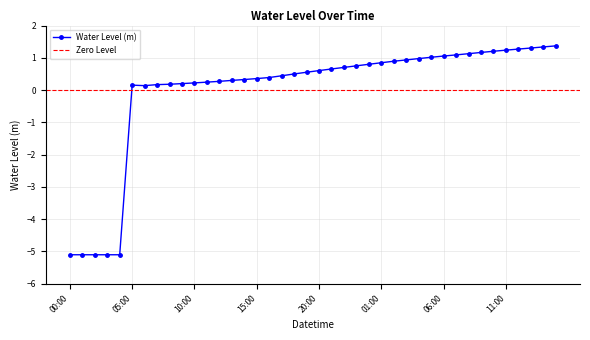

What is the value of the 27th point from the left?

0.9